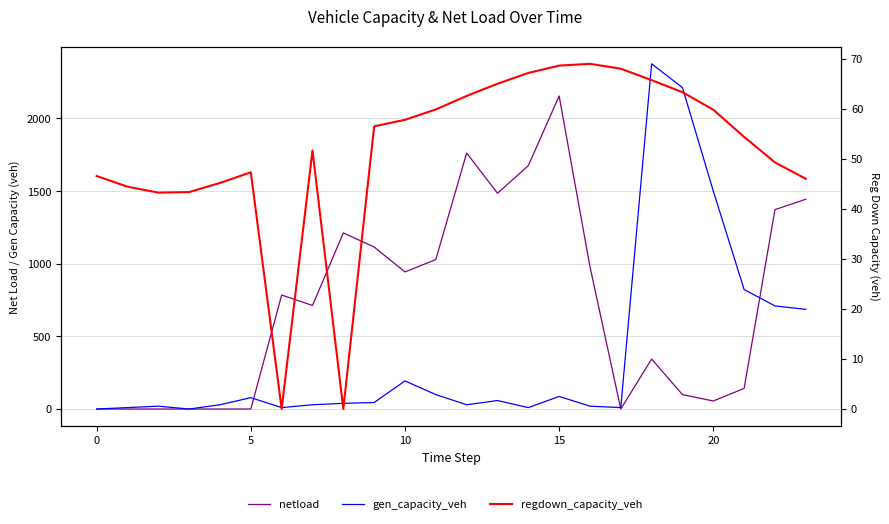

Reading left to right, list all the values displayed in this chart.

netload: 0.0	0.0	0.0	0.0	0.0	0.0	784.4	712.9	1212.2	1115.1	943.6	1028.7	1762.2	1485.1	1674.7	2154.8	980.2	0.0	344.0	99.3	55.3	141.7	1372.5	1443.8
gen_capacity_veh: 0.0	9.8	19.6	0.0	29.4	78.3	9.8	29.4	39.2	44.8	193.6	99.3	29.4	58.5	9.8	86.6	19.6	9.8	2376.1	2212.5	1500.5	822.6	709.5	686.2
regdown_capacity_veh: 46.6	44.5	43.3	43.4	45.2	47.3	0.0	51.7	0.0	56.5	57.8	59.9	62.6	65.0	67.2	68.7	69.0	68.1	65.8	63.4	59.8	54.4	49.3	46.0